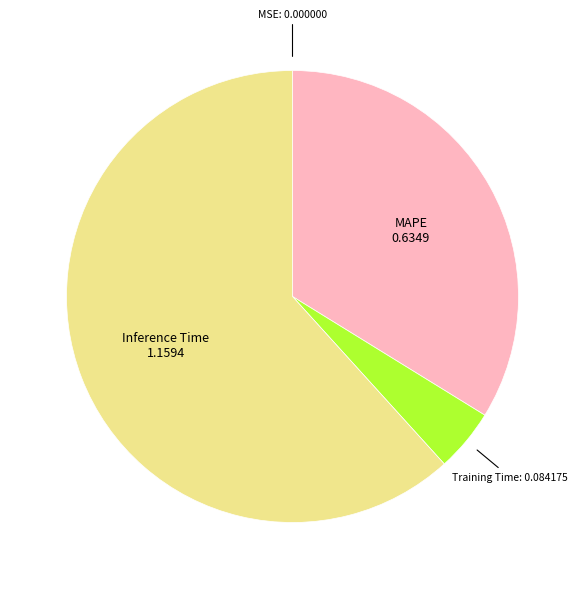

Does any single category account for the majority?

Yes